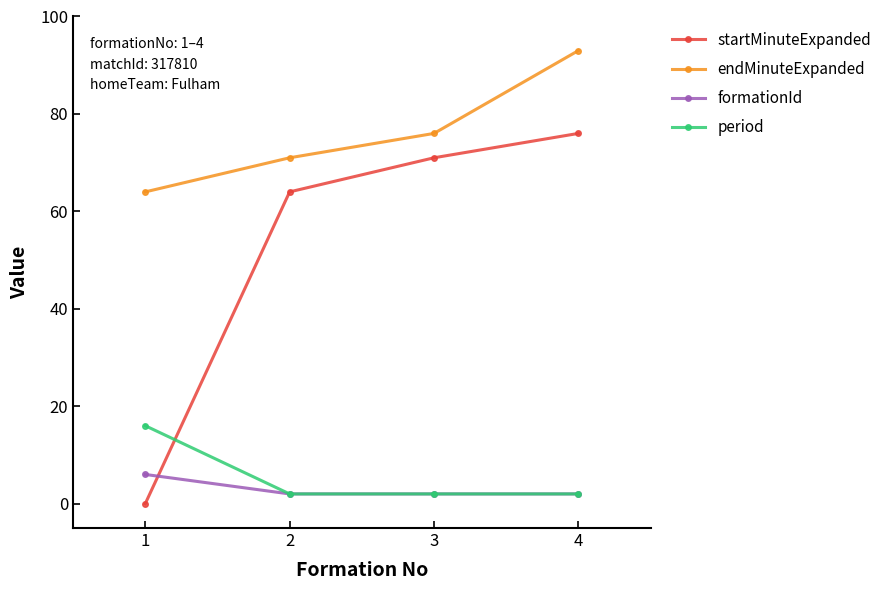

What is the value of the endMinuteExpanded point at the 3rd from the left?

76